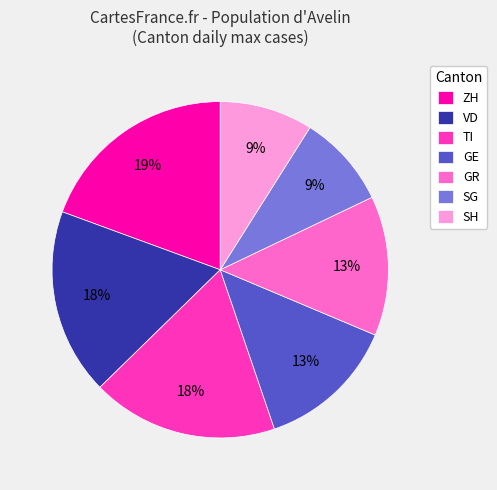

To the nearest percent, what percentage of the pie is GE?

13%